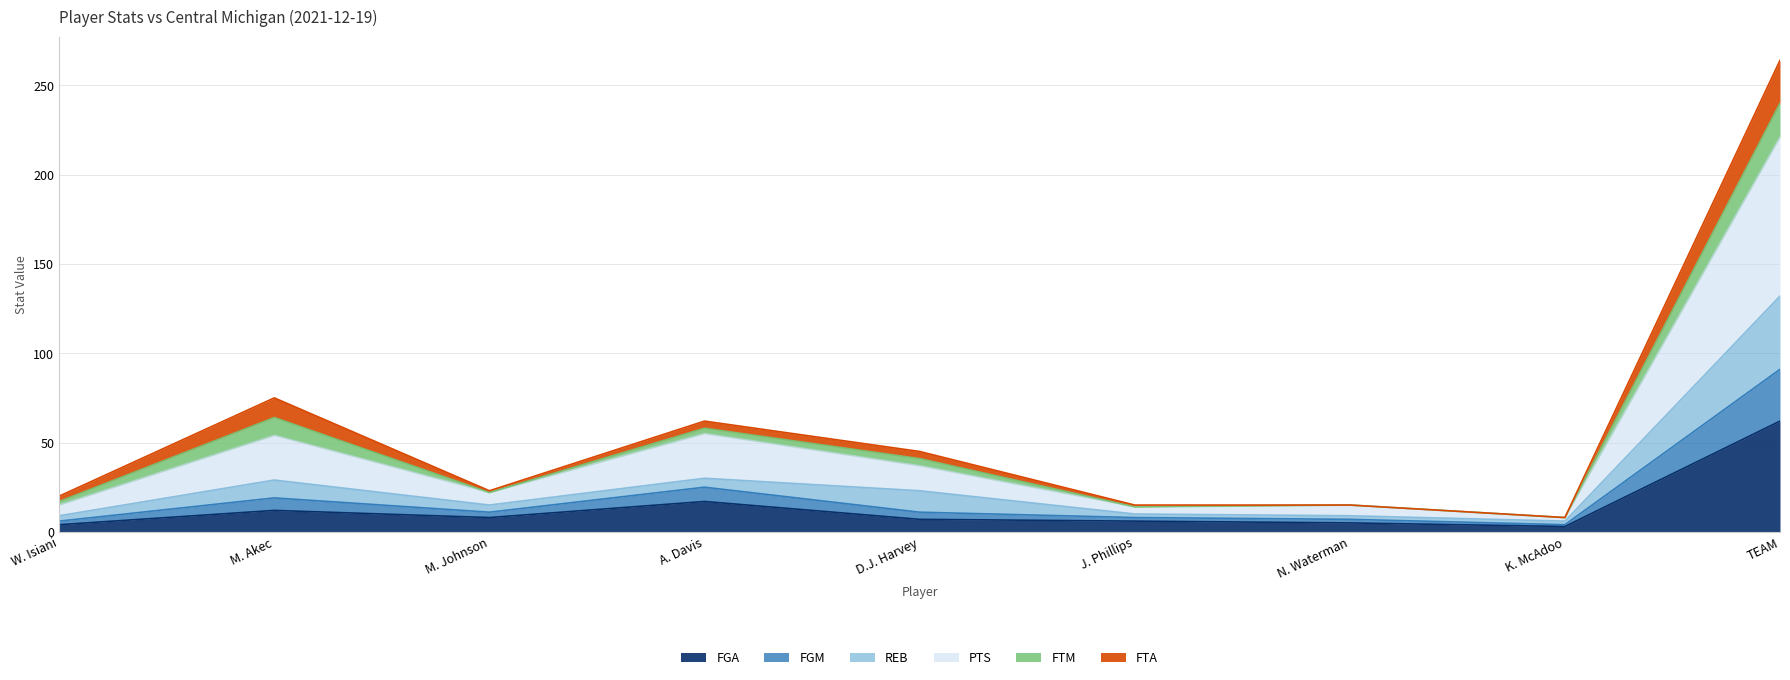

The value of FGA at J. Phillips is 6. True or false?

True